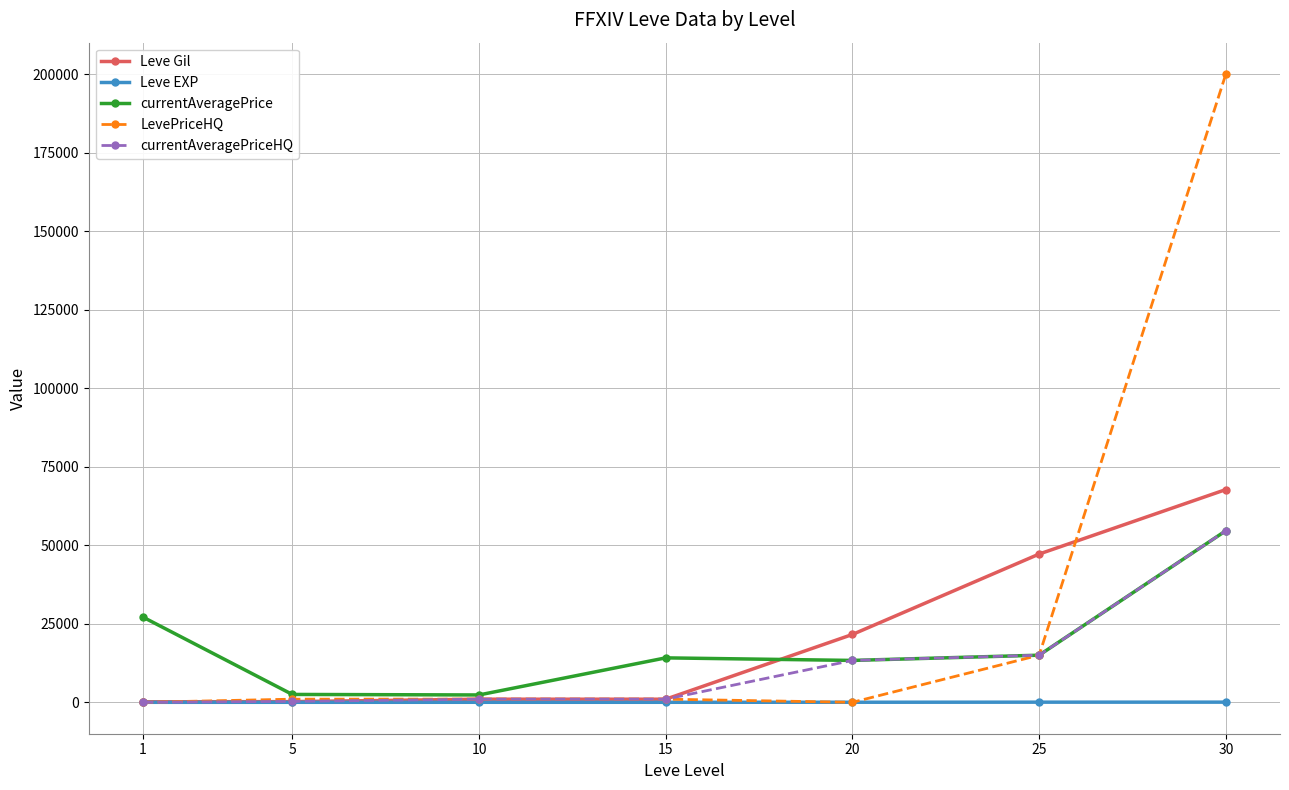

What is the difference between the maximum and second lowest values in the Leve Gil series?

67510